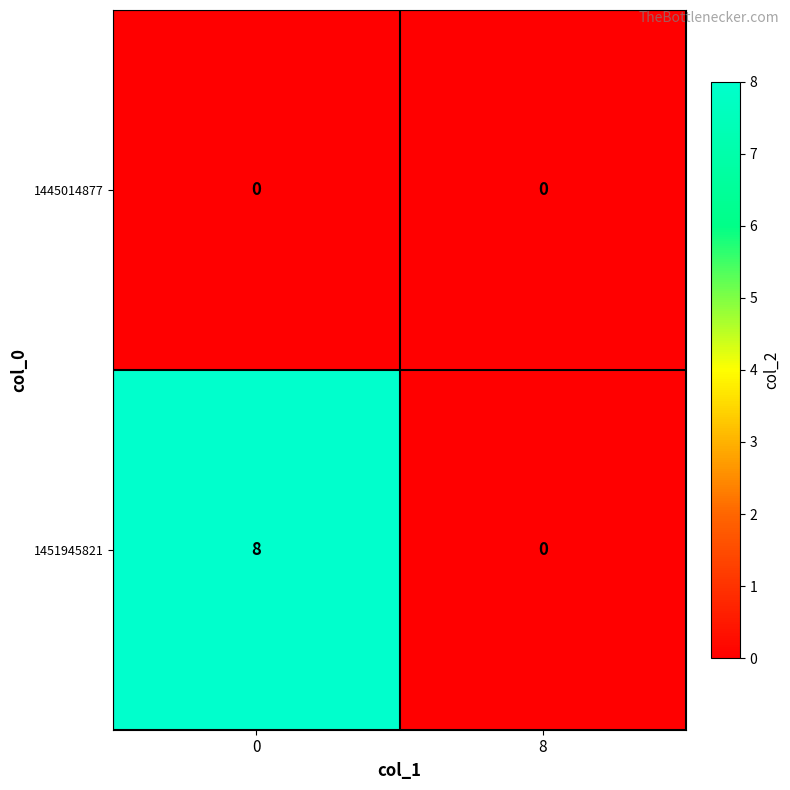

True or false: 1445014877 has a value of 0 at 0.

True